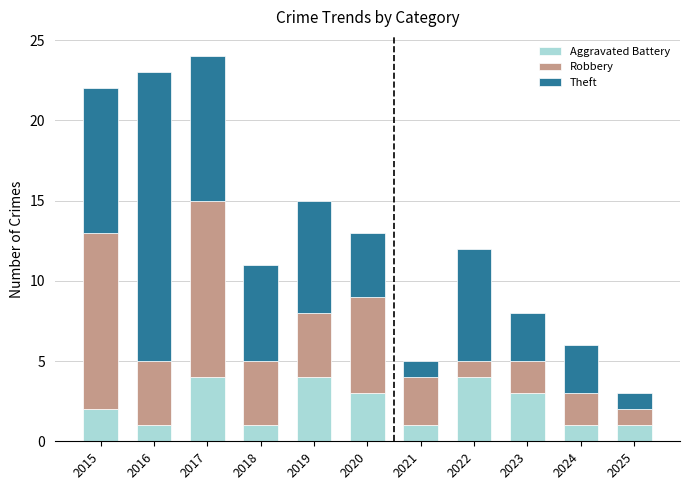

What is the highest value of the Aggravated Battery series?

4